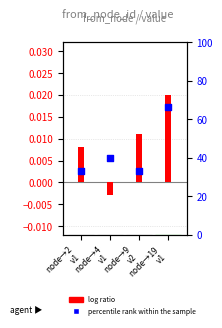

What is the total value across all series at node→19
v1?

66.7